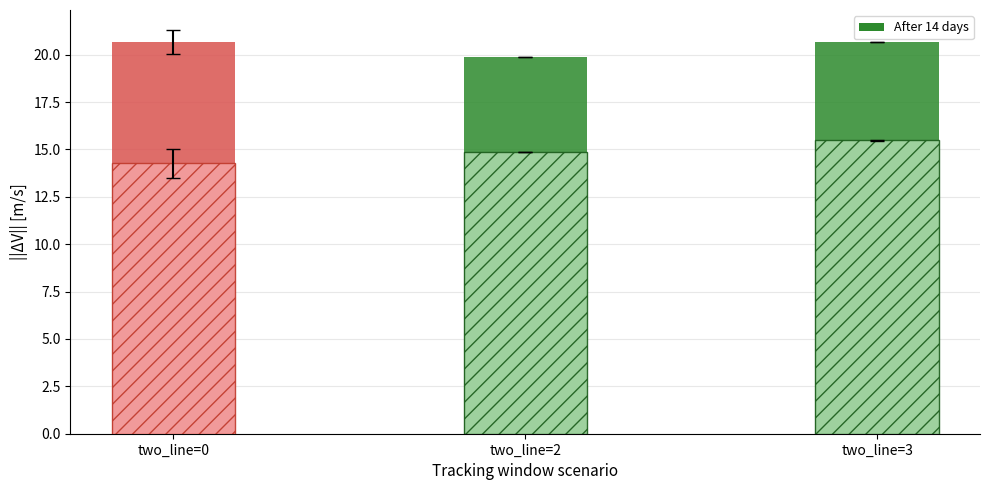

Is the value of Adj Close at two_line=3 greater than the value of Close at two_line=0?

No